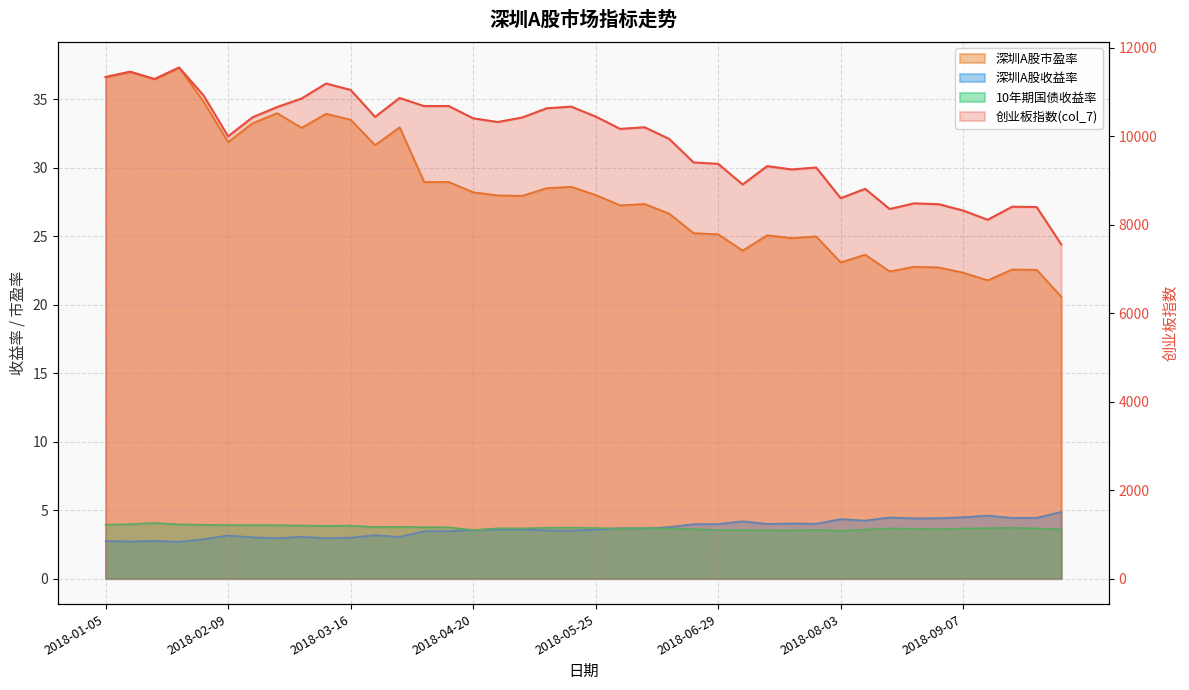

Between 2018-04-20 and 2018-04-04, which is larger?

2018-04-04